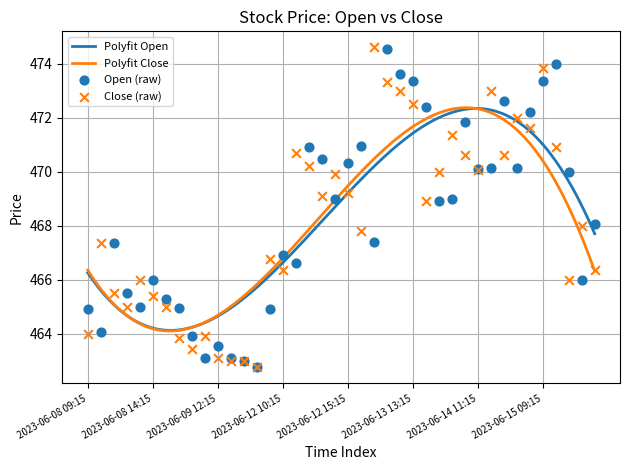

Is the value of Open at 2023-06-09 14:15 greater than the value of Close at 2023-06-14 14:15?

No